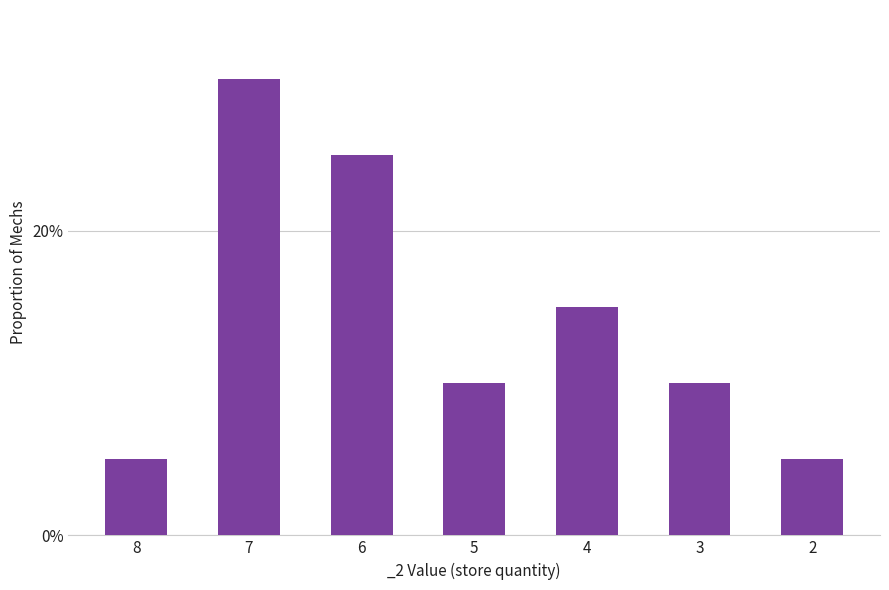

Where is the data nearest to the value 0?

8